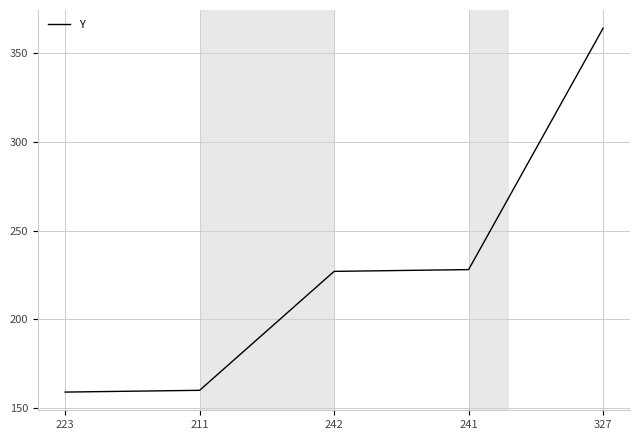

What is the maximum value shown in the chart?

364